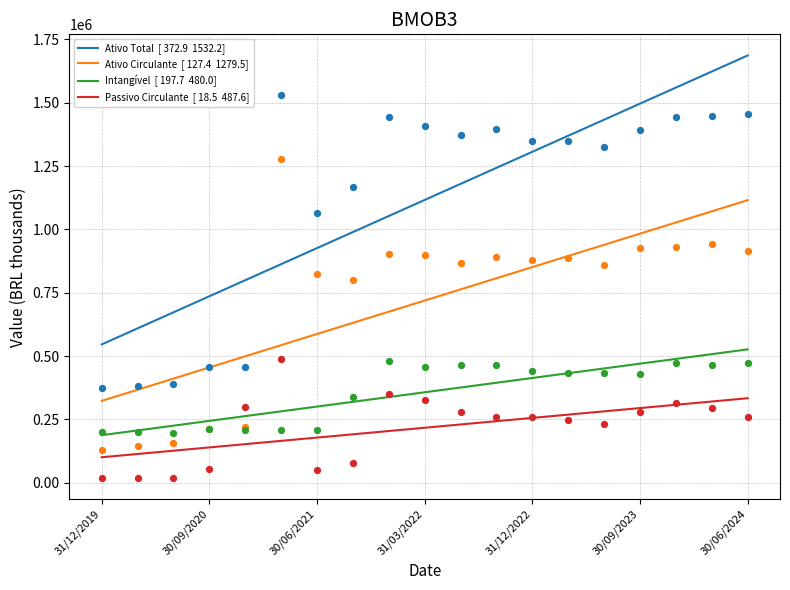

Which series has the largest total across all categories?

Ativo Total  [ 372.9  1532.2]